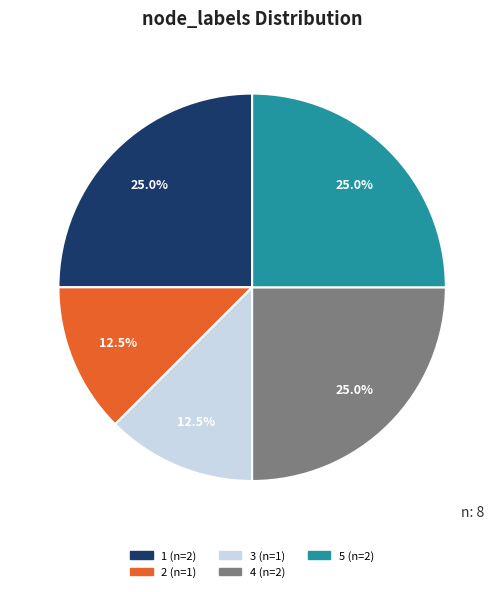

Is there a majority slice in this chart?

No